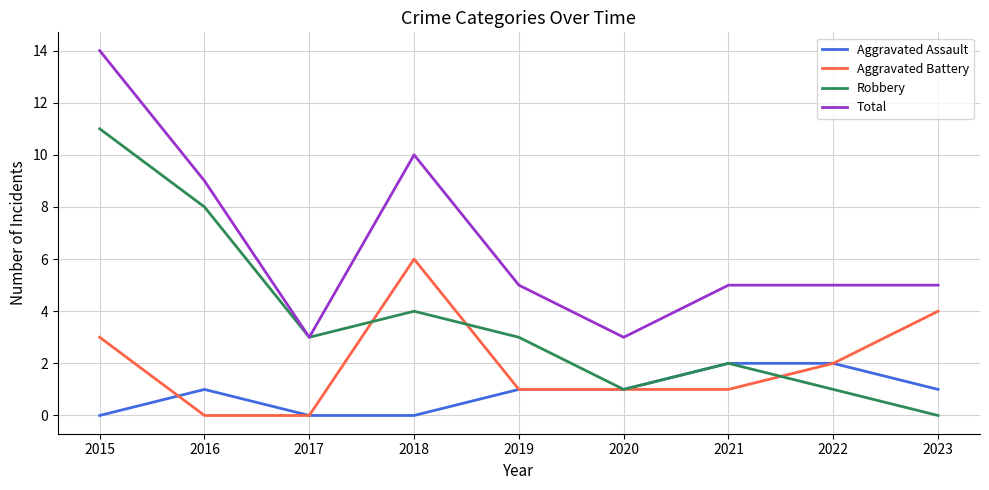

Where is the first local maximum for Aggravated Battery?

2018